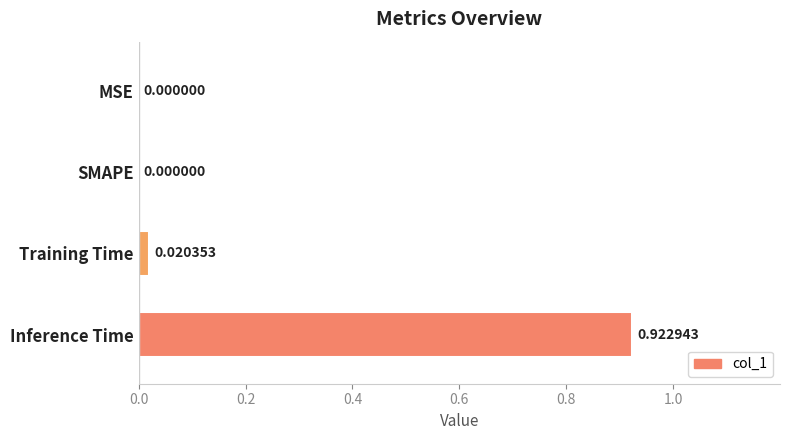

Which label corresponds to the largest value in the chart?

Inference Time